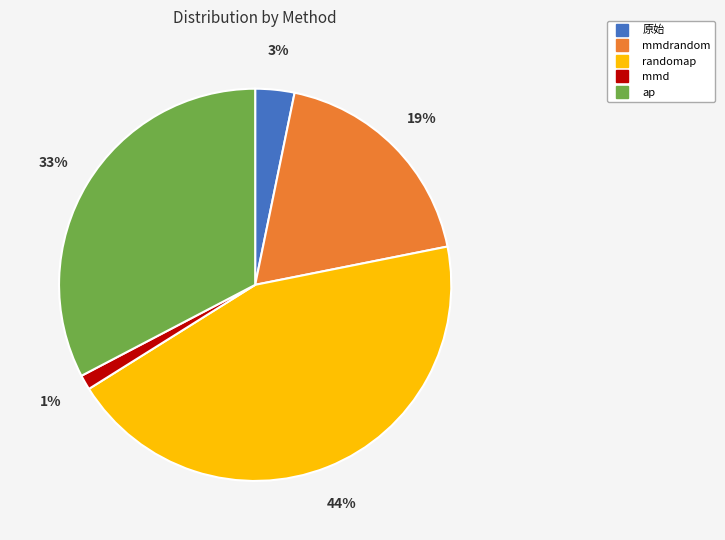

Is there a majority slice in this chart?

No